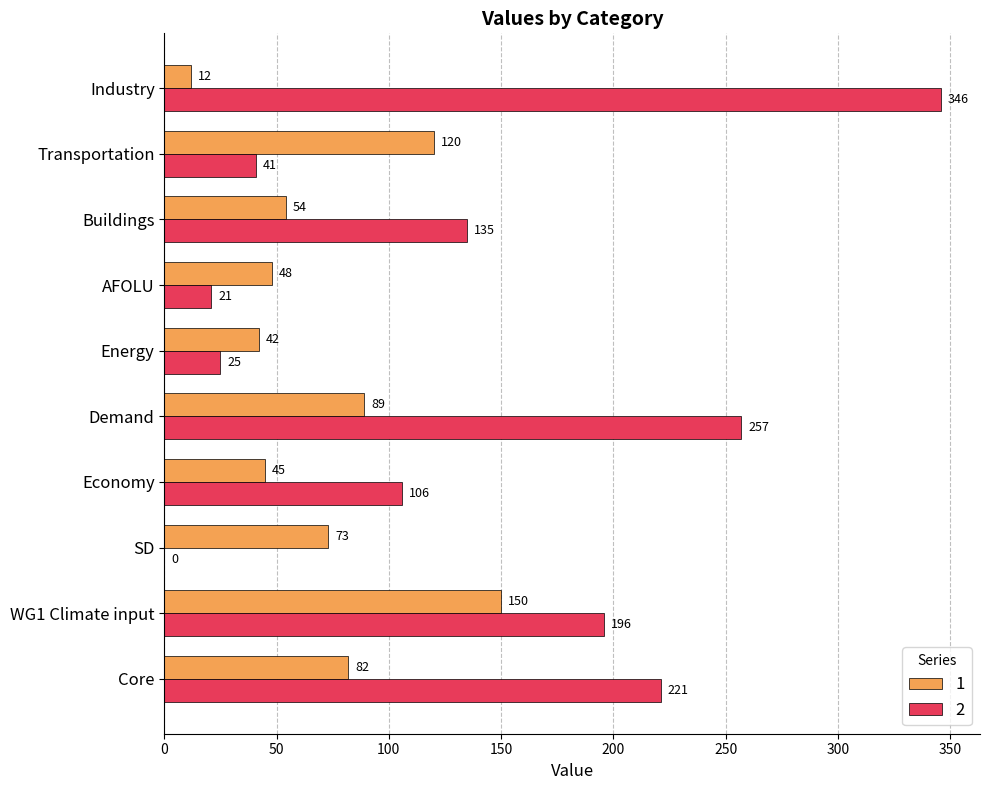

At which category is the sum across all series the highest?

Industry